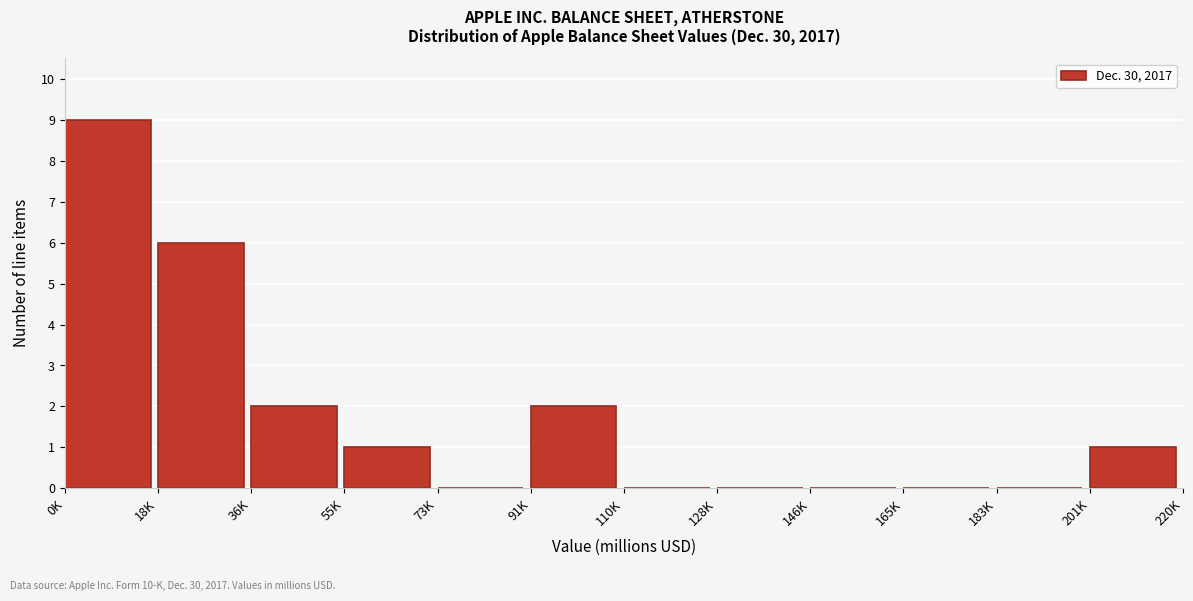

Reading left to right, list all the values displayed in this chart.

0K=9	18K=6	36K=2	55K=1	73K=0	91K=2	110K=0	128K=0	146K=0	165K=0	183K=0	201K=1